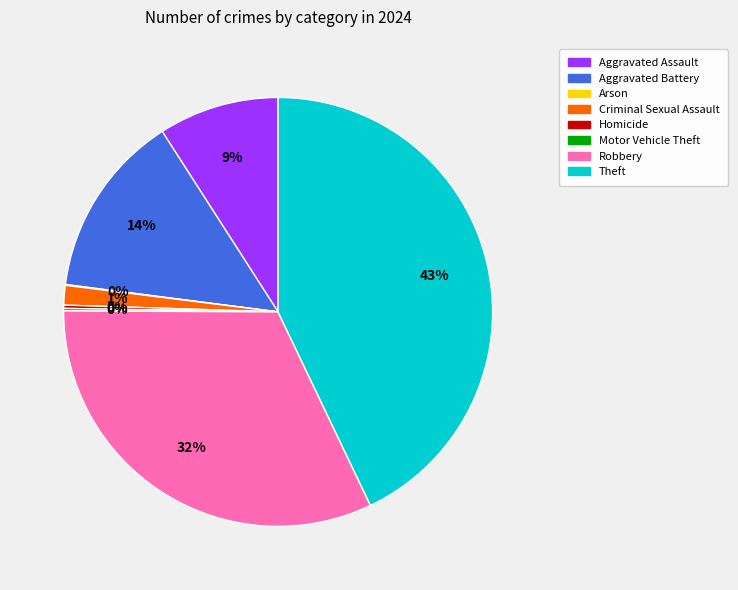

Which has a higher value, Aggravated Assault or Robbery?

Robbery